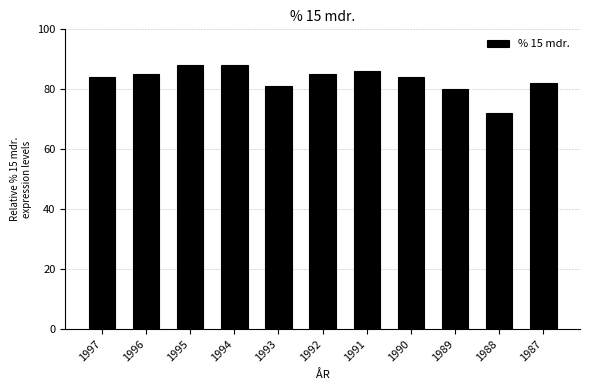

What is the change in value from 1992 to 1989?

-5